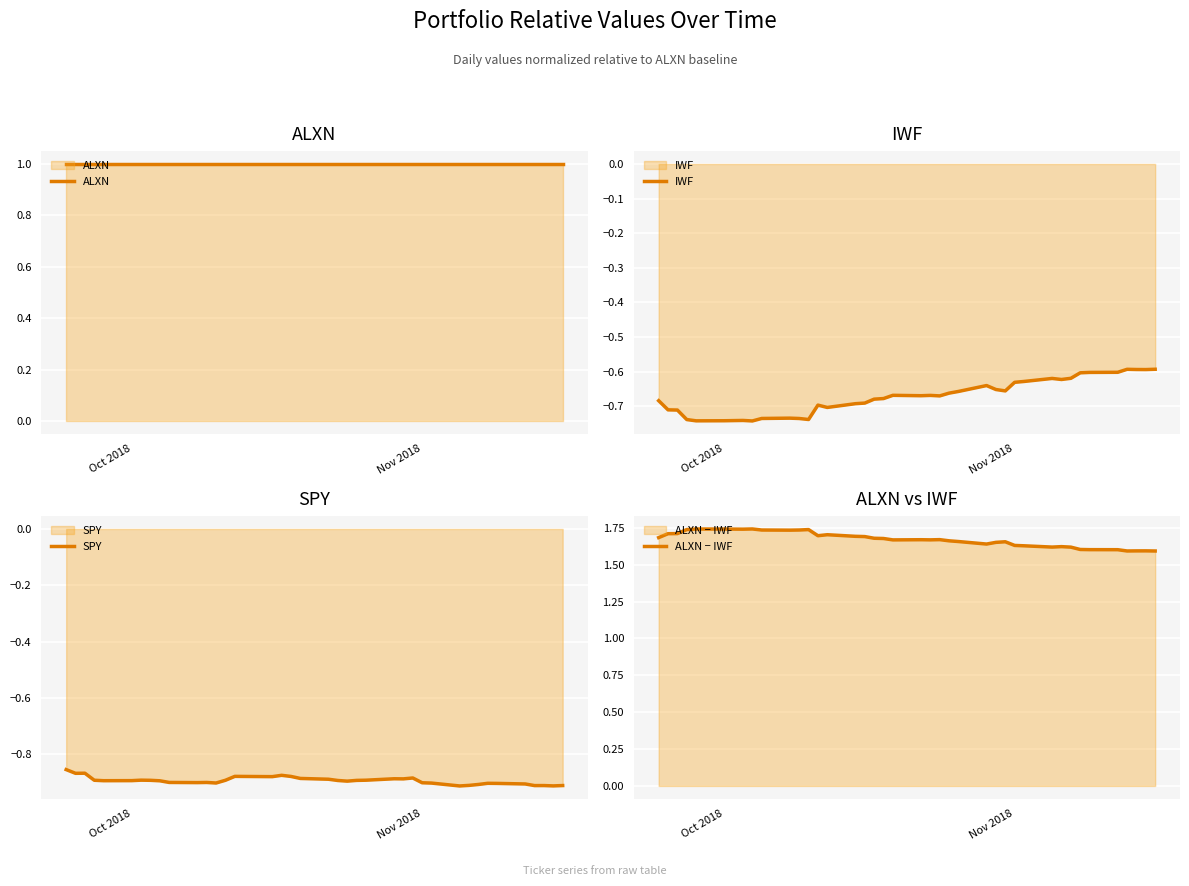

The SPY series shows -0.9 at Oct 2018. True or false?

True